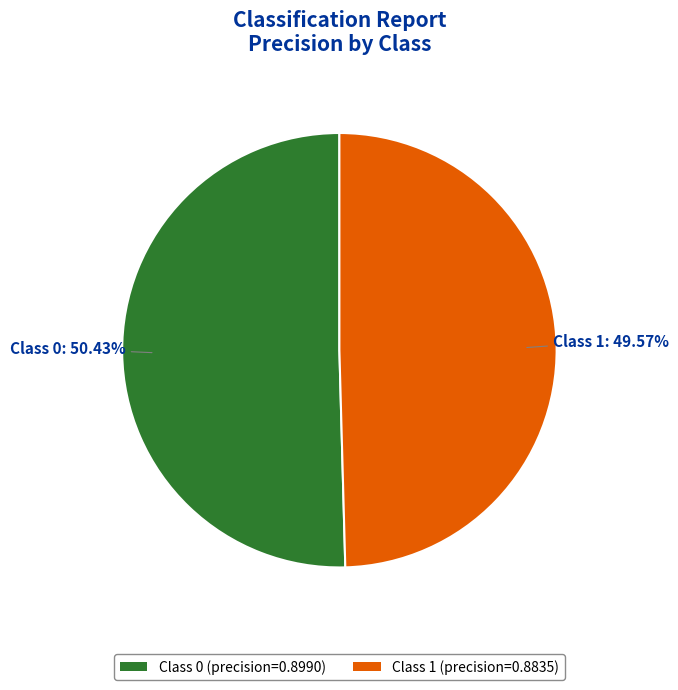

To the nearest percent, what is the average slice percentage?

50%